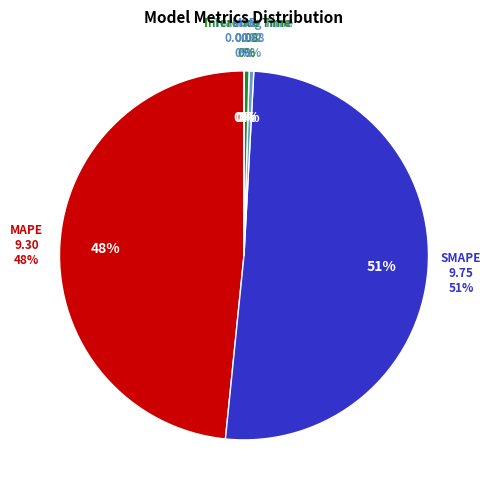

How many slices are in this pie chart?

5